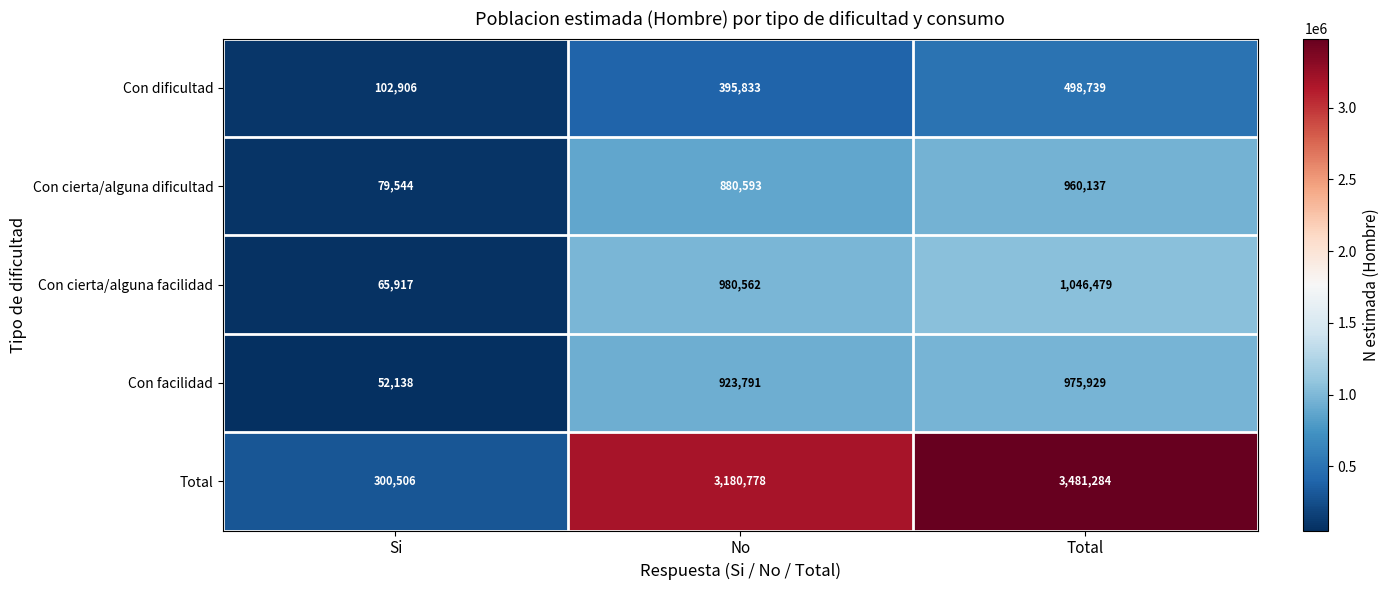

Which label corresponds to the smallest value in the chart?

Si